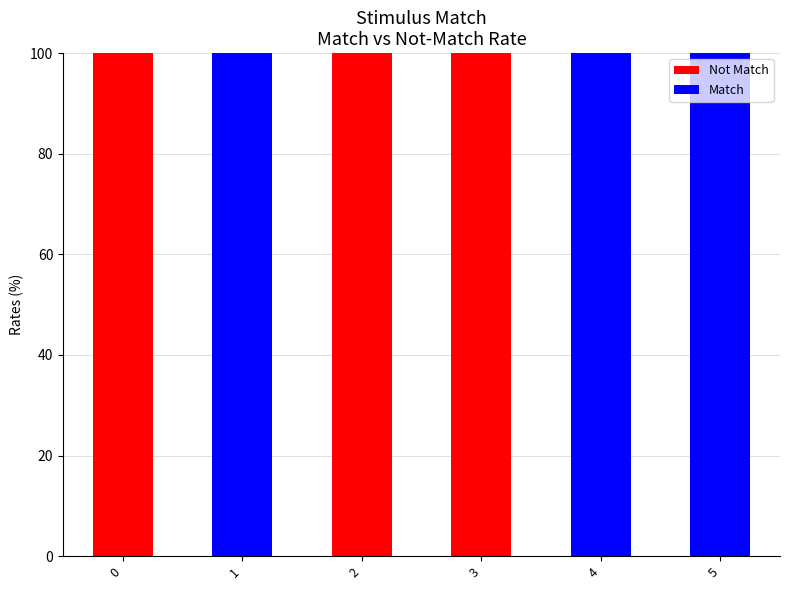

What is the total value across all series at 5?

100